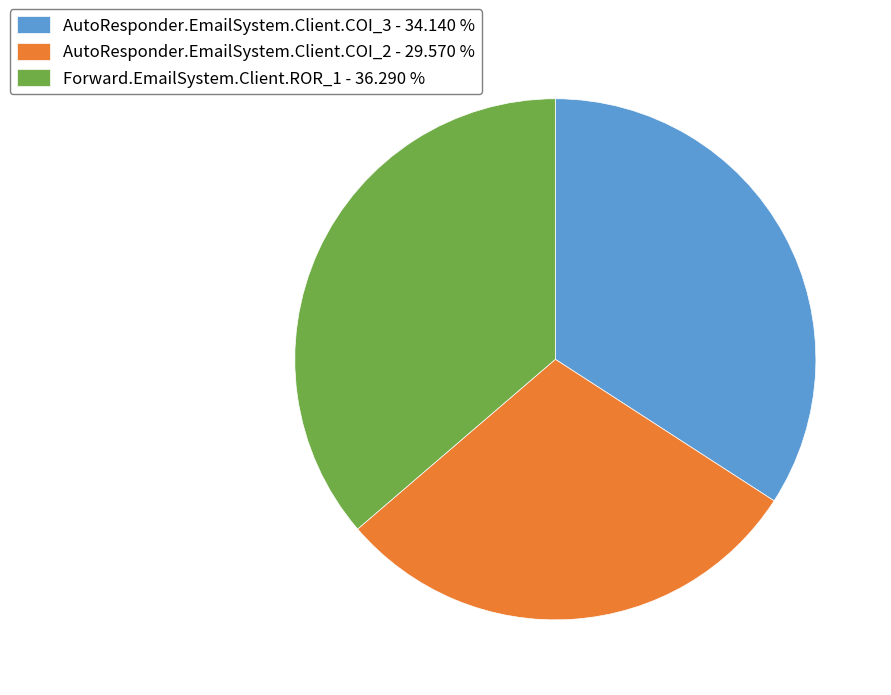

Does any single category account for the majority?

No